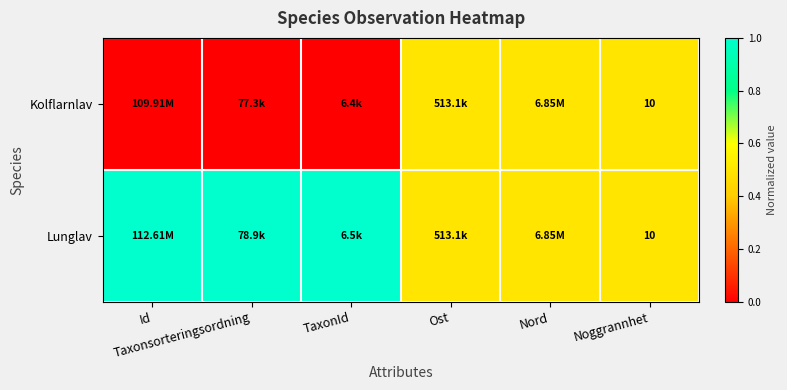

What is the average value of the Kolflarnlav series?

0.2